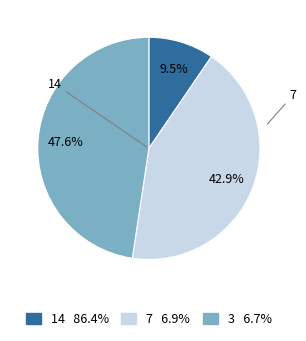

Is there any slice that represents more than half of the pie?

No